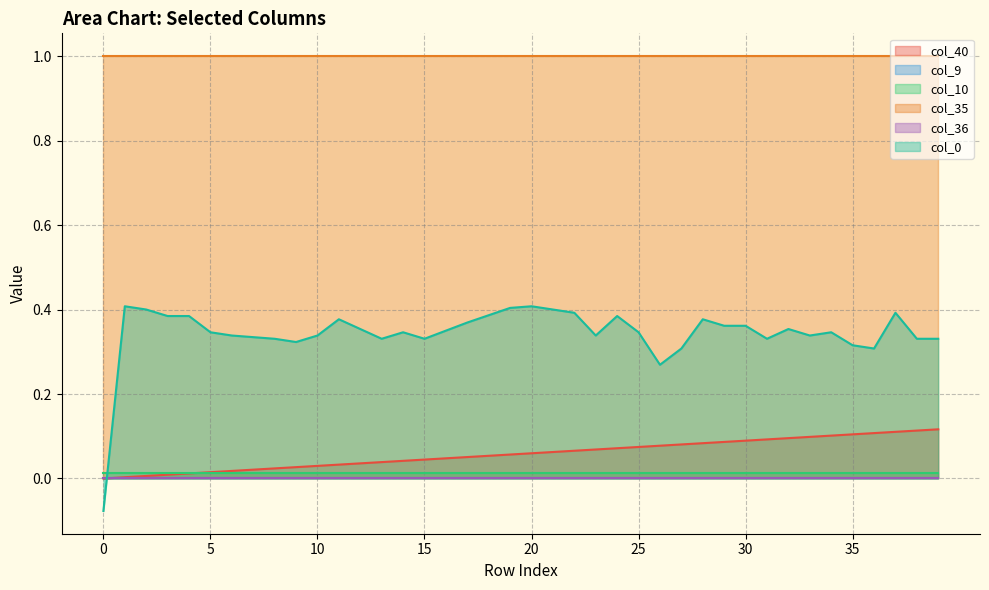

Which series has the widest spread of values?

col_0